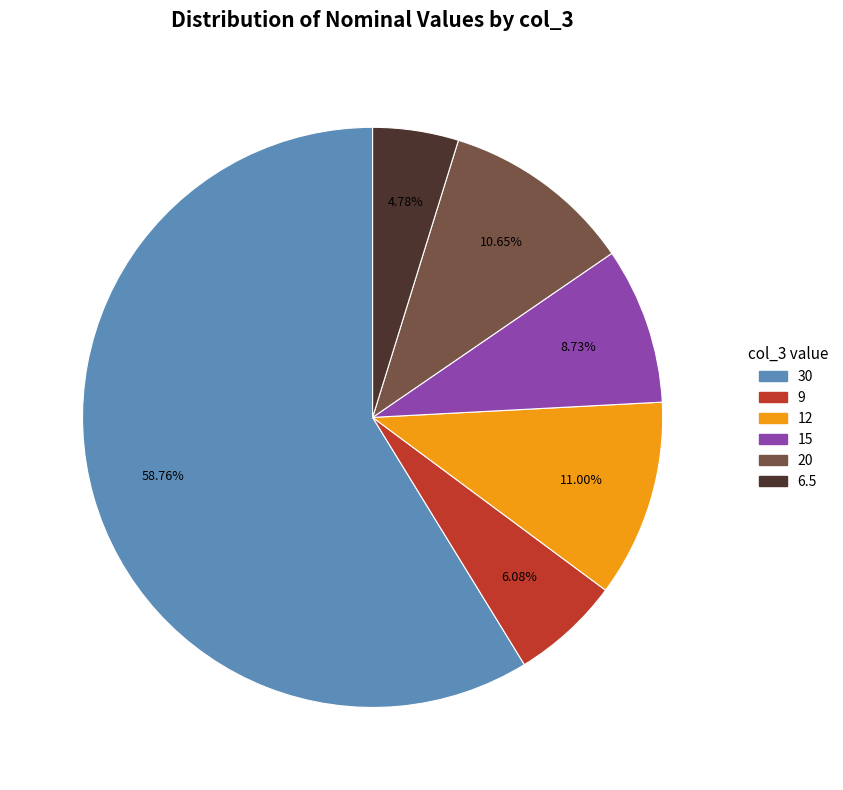

Is there any slice that represents more than half of the pie?

Yes